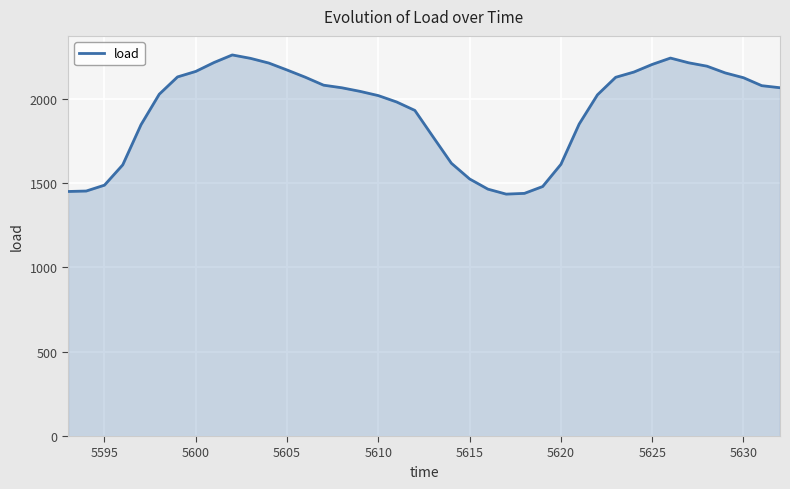

What is the smallest value displayed?

1434.2